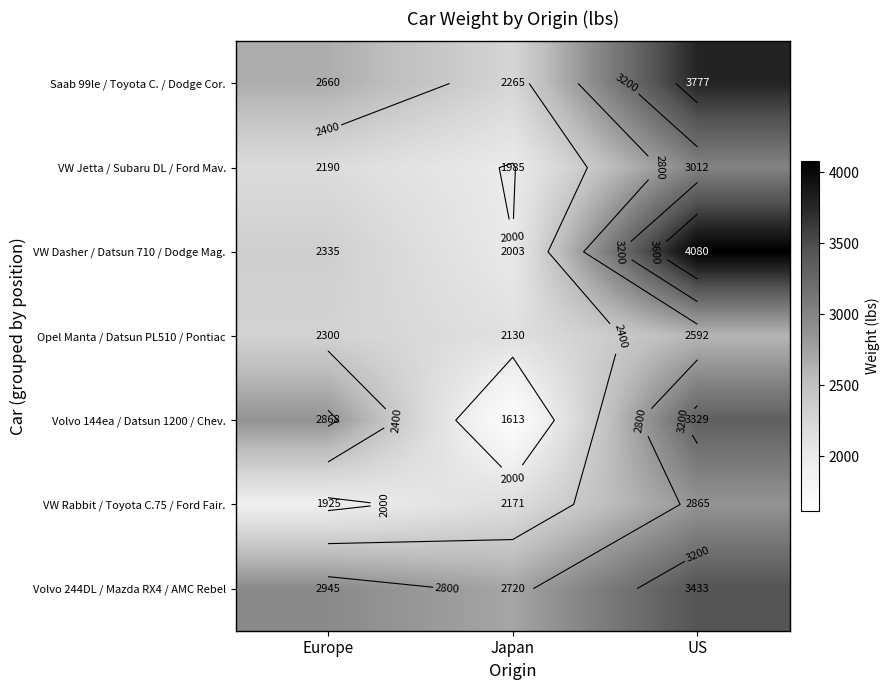

List the labels in order of Volvo 144ea / Datsun 1200 / Chev. value, smallest first.

Japan, Europe, US